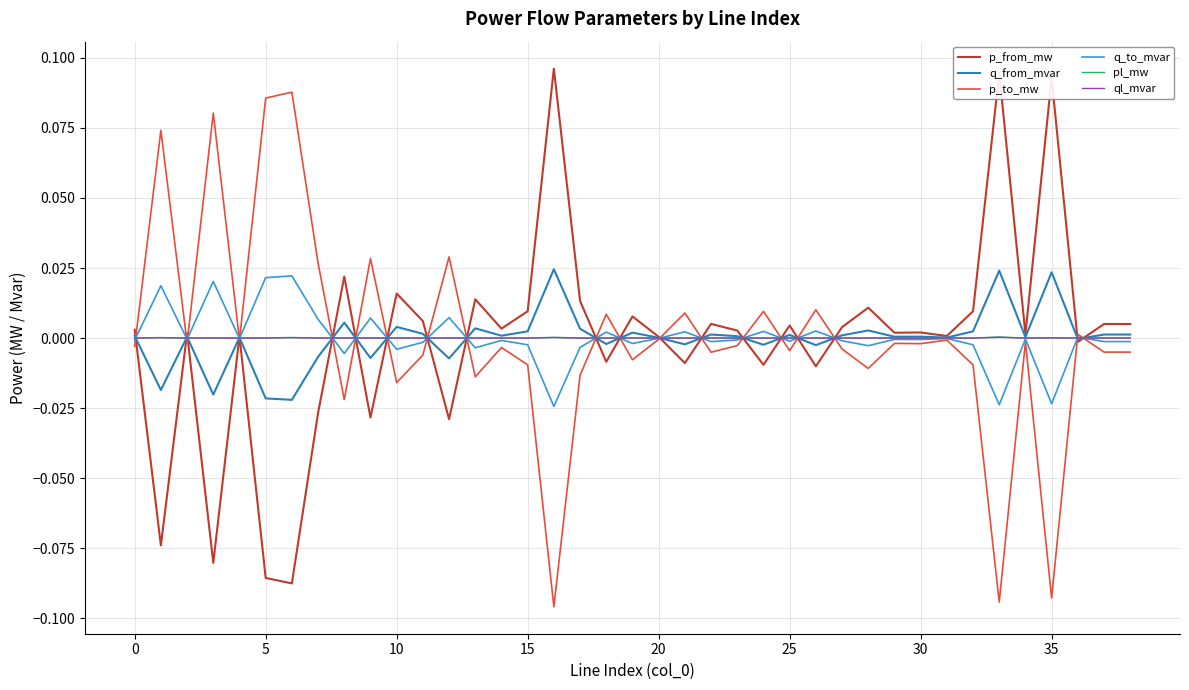

Reading right to left, what are all the values shown in this chart?

p_from_mw: 0.0	0.0	-0.0	0.1	0.0	0.1	0.0	0.0	0.0	0.0	0.0	0.0	-0.0	0.0	-0.0	0.0	0.0	-0.0	0.0	0.0	-0.0	0.0	0.1	0.0	0.0	0.0	-0.0	0.0	0.0	-0.0	0.0	-0.0	-0.1	-0.1	0.0	-0.1	0.0	-0.1	0.0
q_from_mvar: 0.0	0.0	-0.0	0.0	0.0	0.0	0.0	0.0	0.0	0.0	0.0	0.0	-0.0	0.0	-0.0	0.0	0.0	-0.0	0.0	0.0	-0.0	0.0	0.0	0.0	0.0	0.0	-0.0	0.0	0.0	-0.0	0.0	-0.0	-0.0	-0.0	0.0	-0.0	0.0	-0.0	0.0
p_to_mw: -0.0	-0.0	0.0	-0.1	-0.0	-0.1	-0.0	-0.0	-0.0	-0.0	-0.0	-0.0	0.0	-0.0	0.0	-0.0	-0.0	0.0	-0.0	-0.0	0.0	-0.0	-0.1	-0.0	-0.0	-0.0	0.0	-0.0	-0.0	0.0	-0.0	0.0	0.1	0.1	-0.0	0.1	-0.0	0.1	-0.0
q_to_mvar: -0.0	-0.0	0.0	-0.0	-0.0	-0.0	-0.0	-0.0	-0.0	-0.0	-0.0	-0.0	0.0	-0.0	0.0	-0.0	-0.0	0.0	-0.0	-0.0	0.0	-0.0	-0.0	-0.0	-0.0	-0.0	0.0	-0.0	-0.0	0.0	-0.0	0.0	0.0	0.0	-0.0	0.0	-0.0	0.0	-0.0
pl_mw: 0.0	0.0	0.0	0.0	0.0	0.0	0.0	0.0	0.0	0.0	0.0	0.0	0.0	0.0	0.0	0.0	0.0	0.0	0.0	0.0	0.0	0.0	0.0	0.0	0.0	0.0	0.0	0.0	0.0	0.0	0.0	0.0	0.0	0.0	0.0	0.0	0.0	0.0	0.0
ql_mvar: 0.0	0.0	-0.0	0.0	-0.0	0.0	0.0	-0.0	-0.0	-0.0	0.0	-0.0	0.0	-0.0	0.0	-0.0	0.0	0.0	-0.0	0.0	0.0	0.0	0.0	0.0	-0.0	0.0	0.0	0.0	0.0	0.0	0.0	0.0	0.0	0.0	-0.0	0.0	-0.0	0.0	-0.0